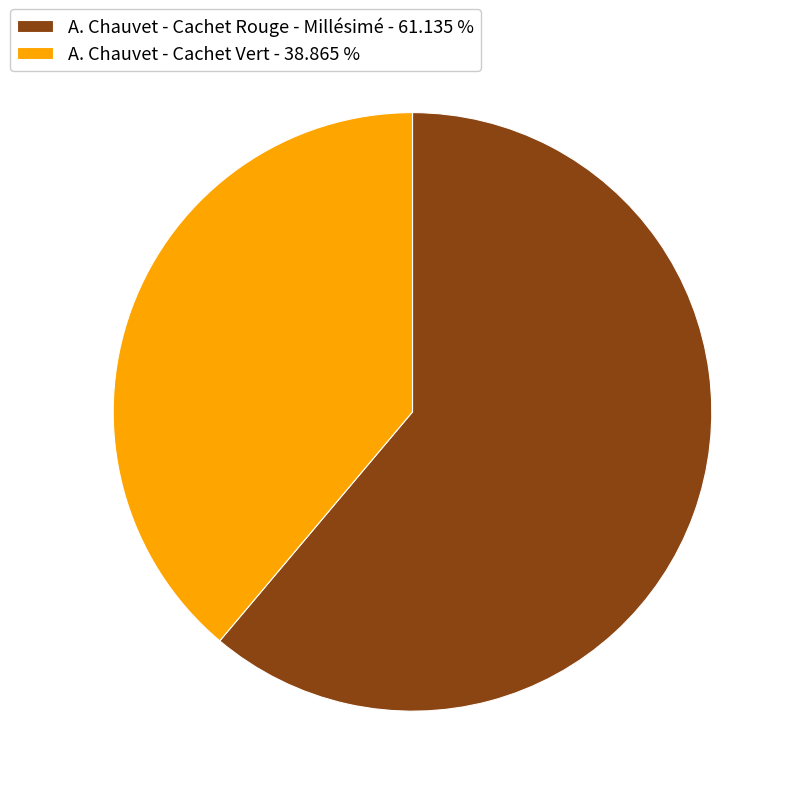

Does A. Chauvet - Cachet Rouge - Millésimé - 61.135 % represent more than half of the total?

Yes